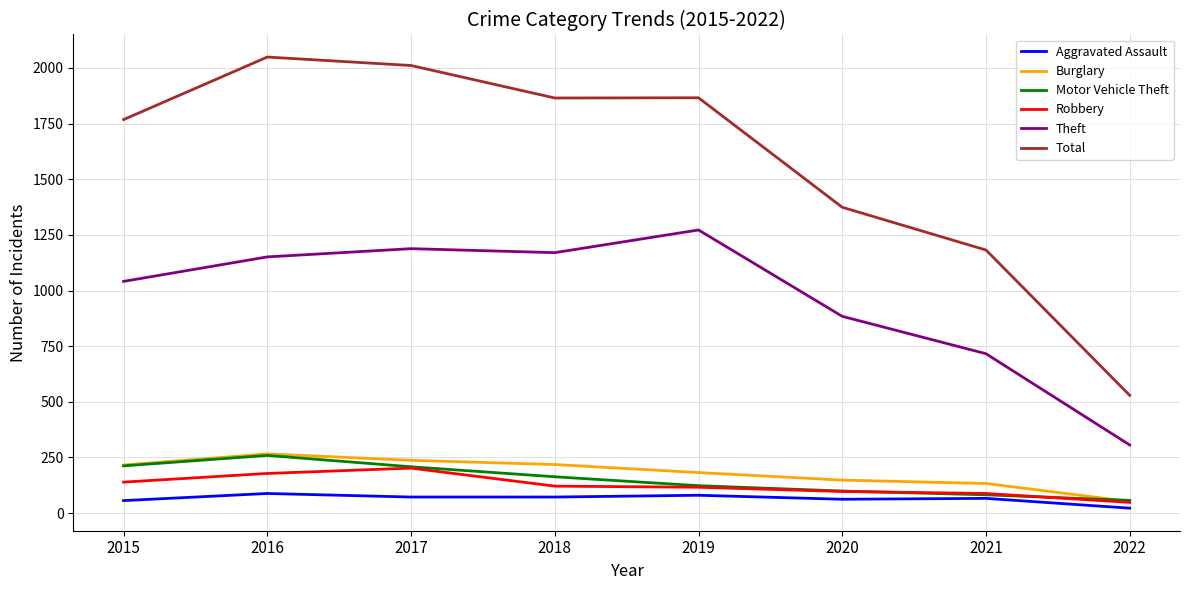

True or false: Aggravated Assault and Theft intersect in this chart.

False